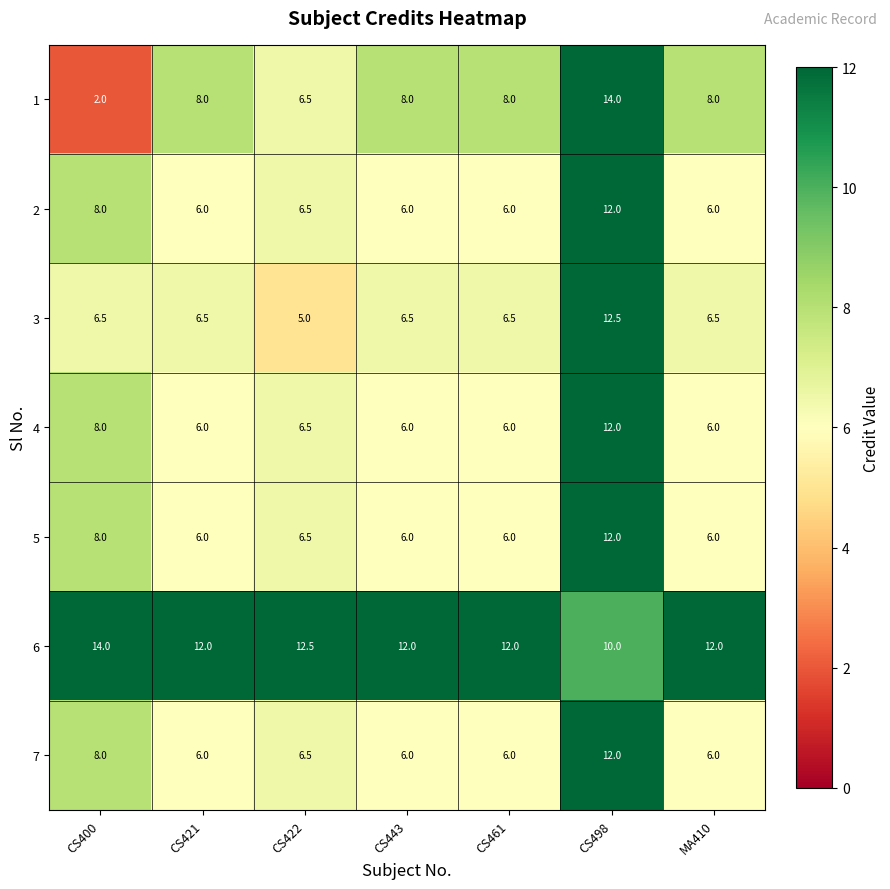

What is the total value across all series at CS422?

50.0